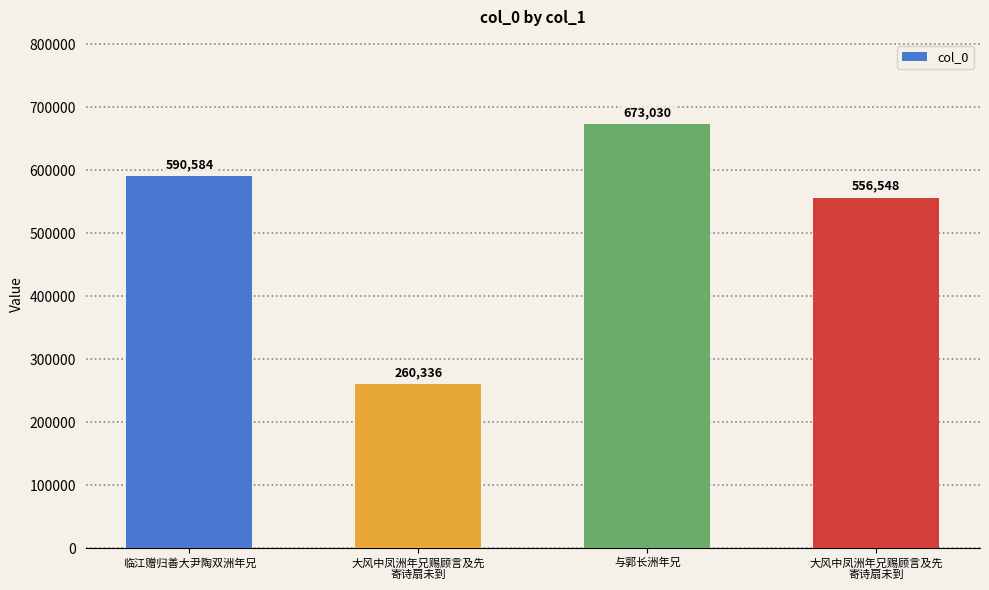

How many values are below 590584?

2